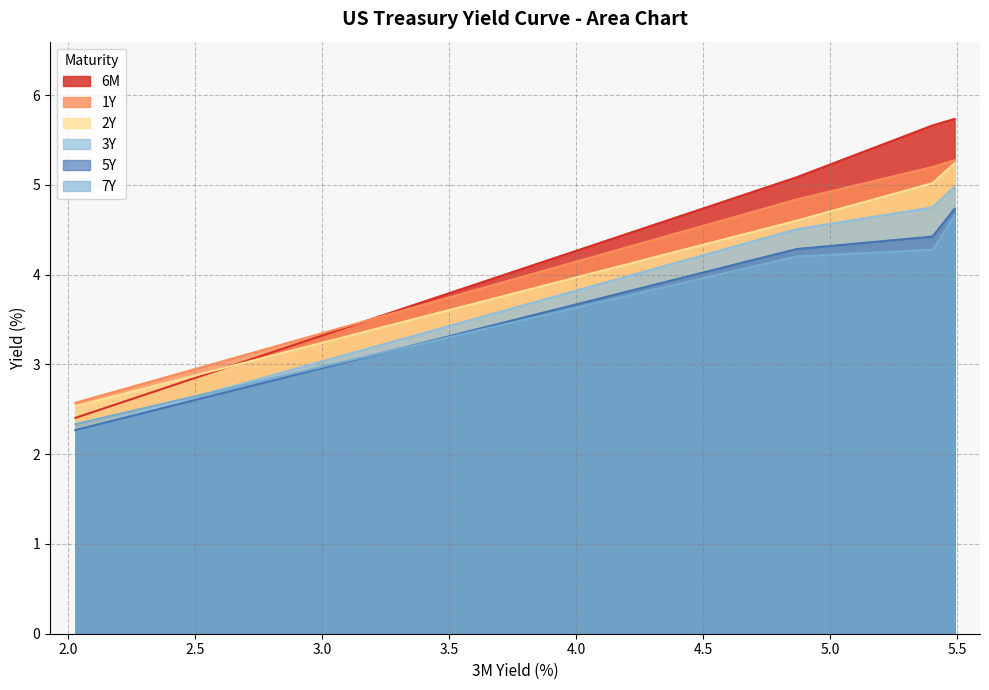

What is the lowest value of the 6M series?

2.4